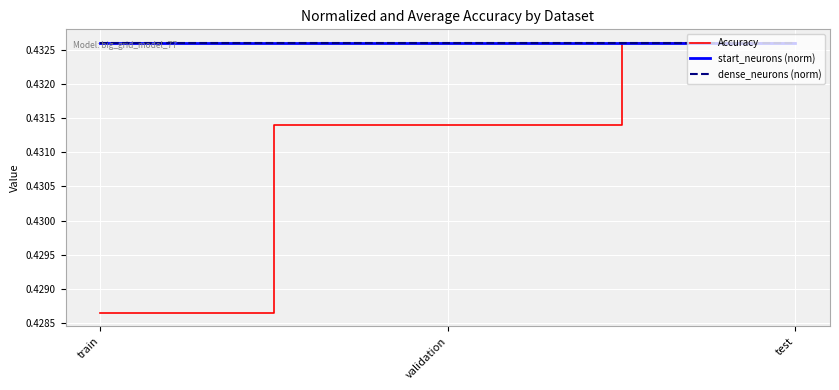

Which series has the largest range (max minus min)?

Accuracy